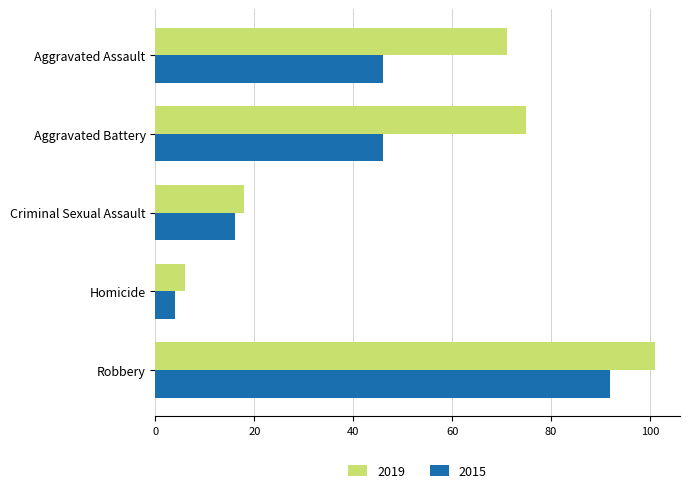

Which series changed the most between Aggravated Assault and Robbery?

2015